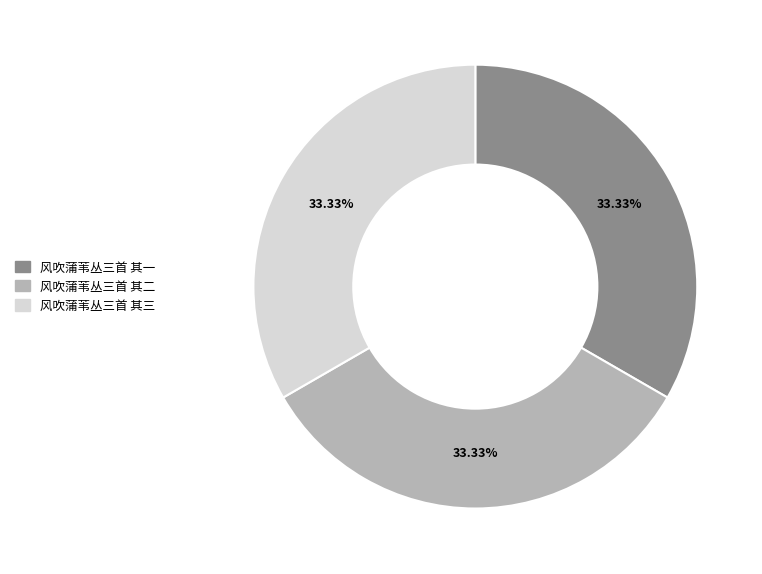

To the nearest percent, what portion does 风吹蒲苇丛三首 其三 represent?

33%